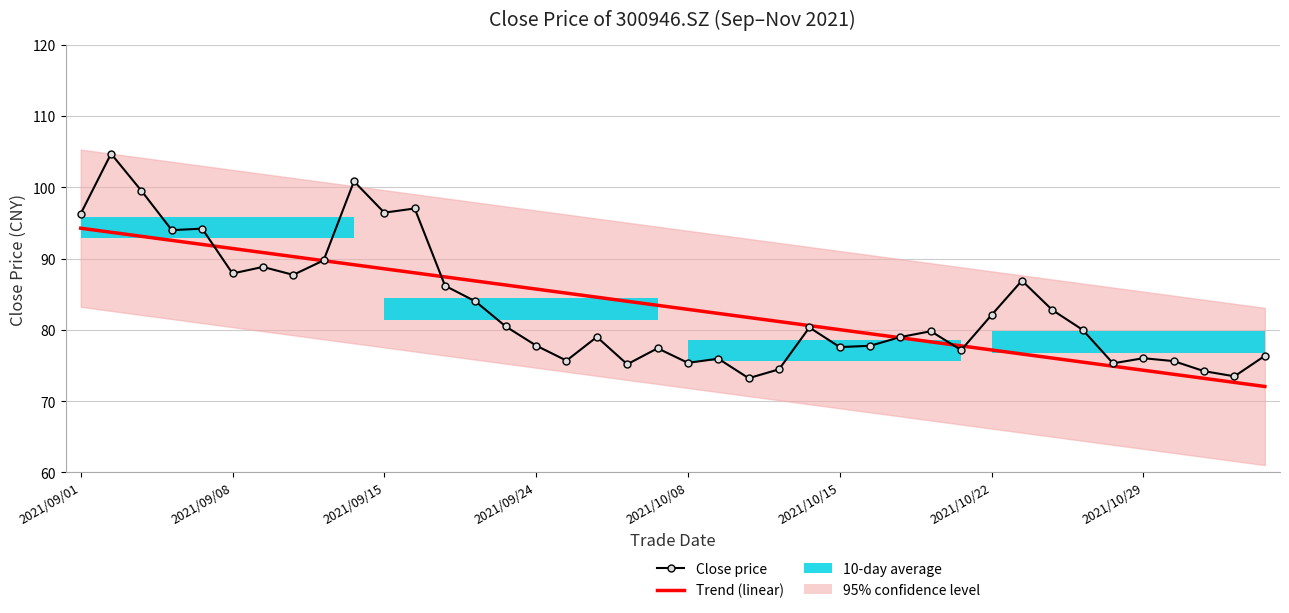

Which series changed the most between 37 and 39?

Close price